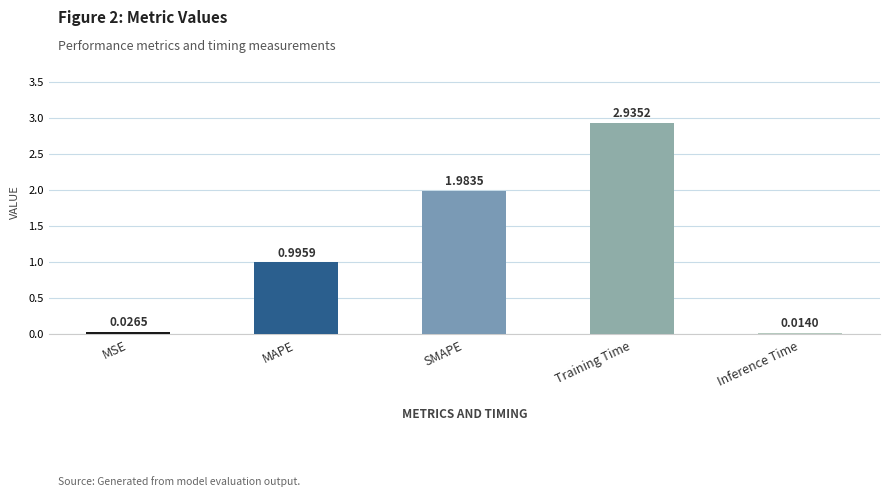

What is the label of the 2nd bar from the right?

Training Time